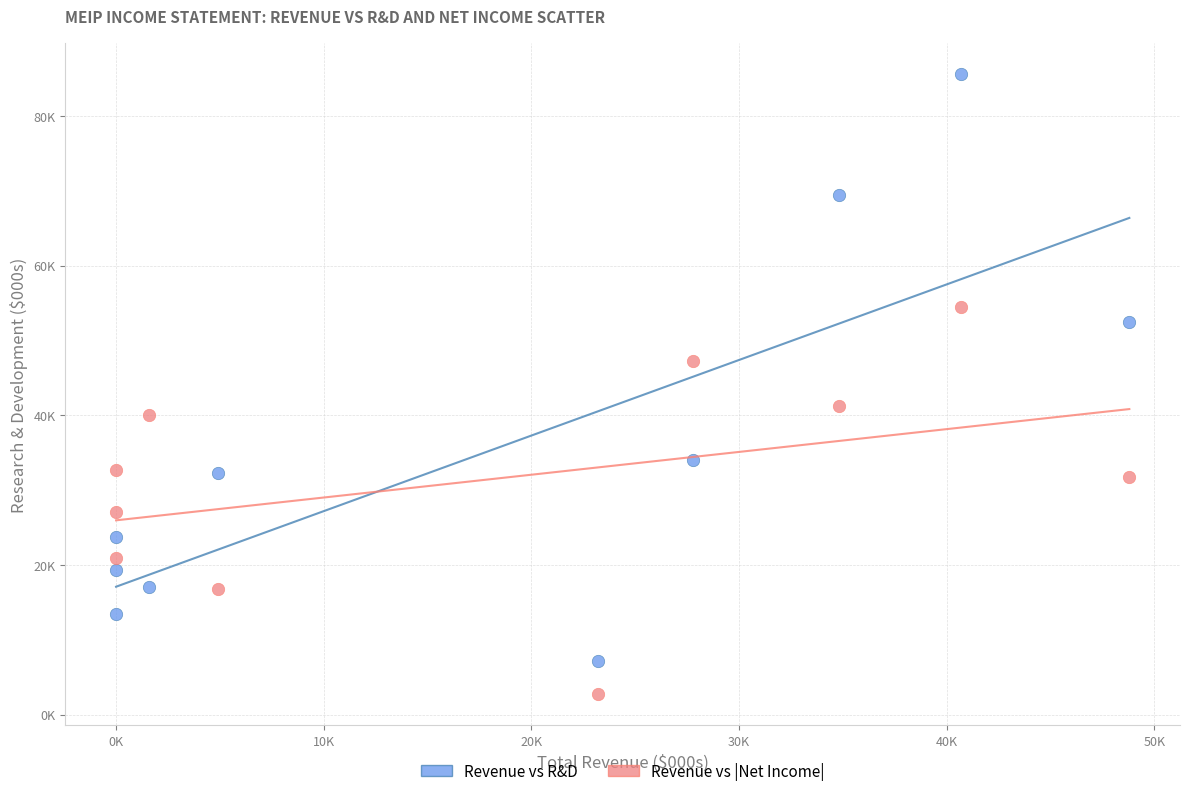

Which series reaches the maximum Y coordinate?

Revenue vs R&D